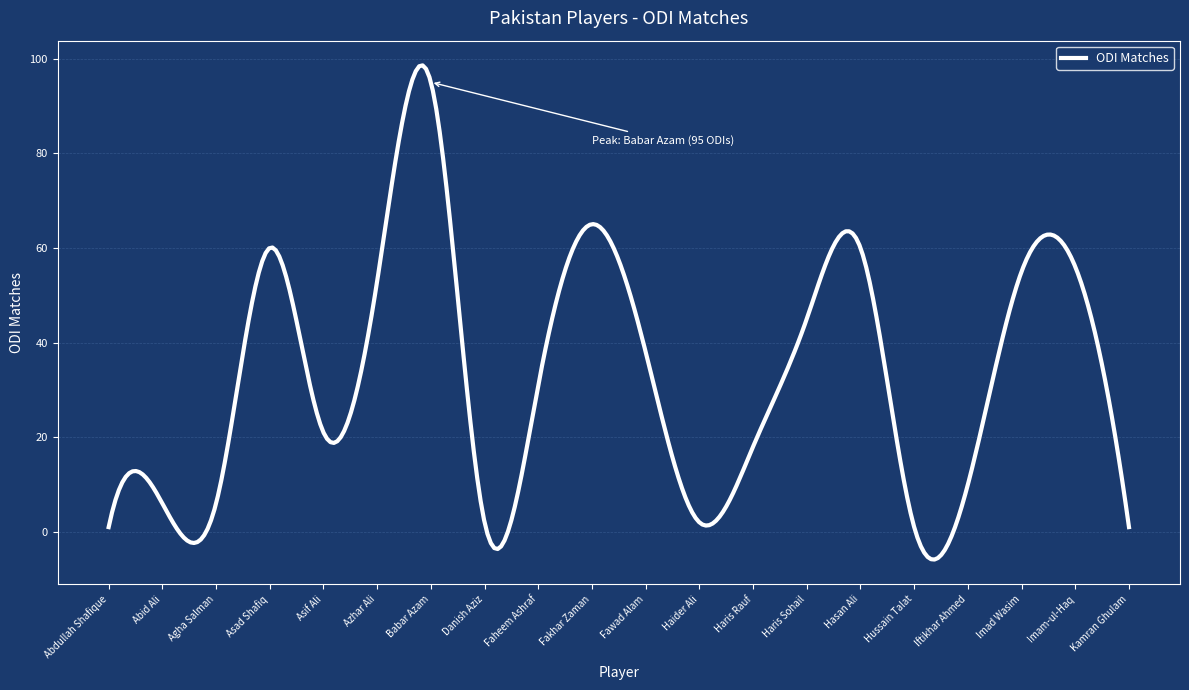

What is the difference between the maximum and minimum values?

104.4